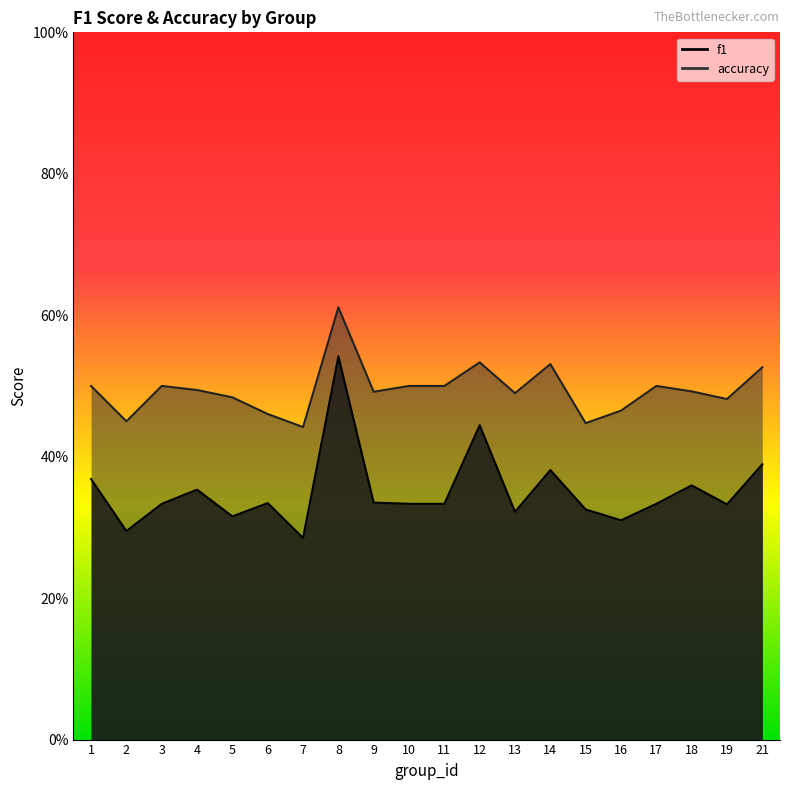

At which label is f1 closest to 0?

7